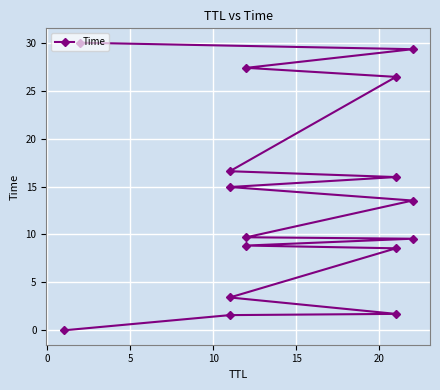

How many lines are shown in the chart?

1